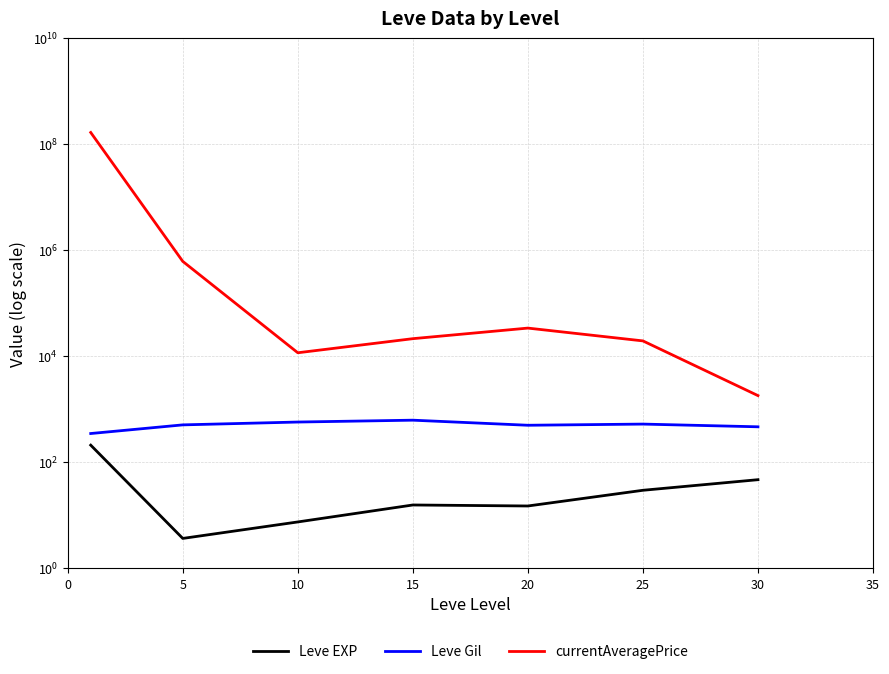

Between 25 and 20, which is larger?

25